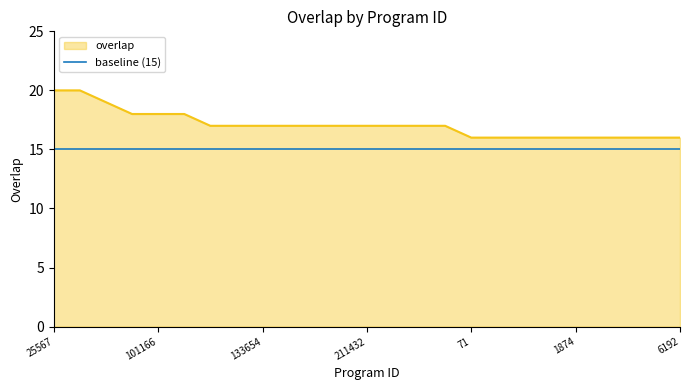

True or false: baseline (15) and overlap intersect in this chart.

False